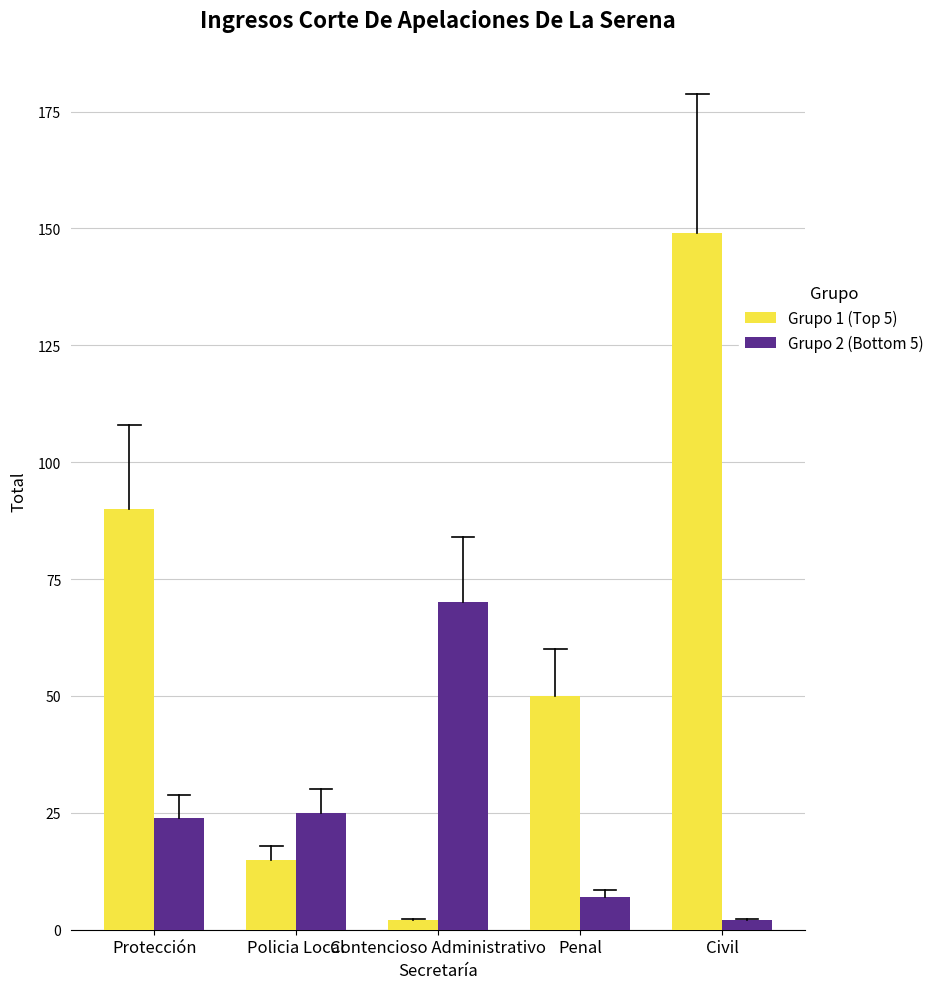

List the series in order of their peak value, highest first.

Grupo 1 (Top 5), Grupo 2 (Bottom 5)